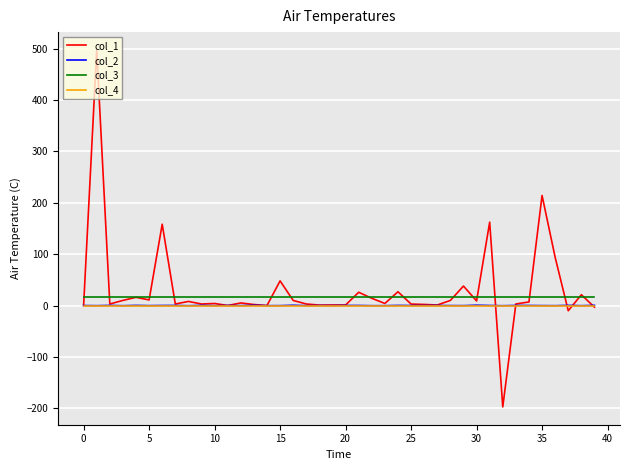

True or false: col_2 and col_3 intersect in this chart.

False